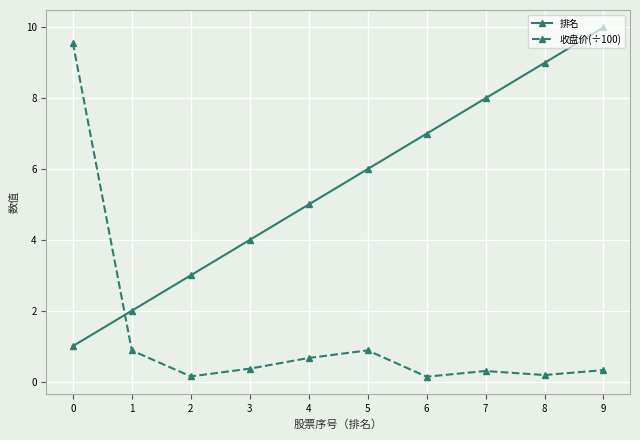

The 排名 series shows 5.0 at 4. True or false?

True